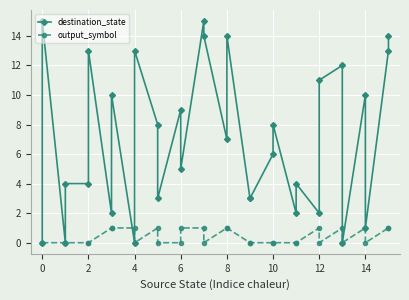

The value of destination_state at 12 is 1. True or false?

False